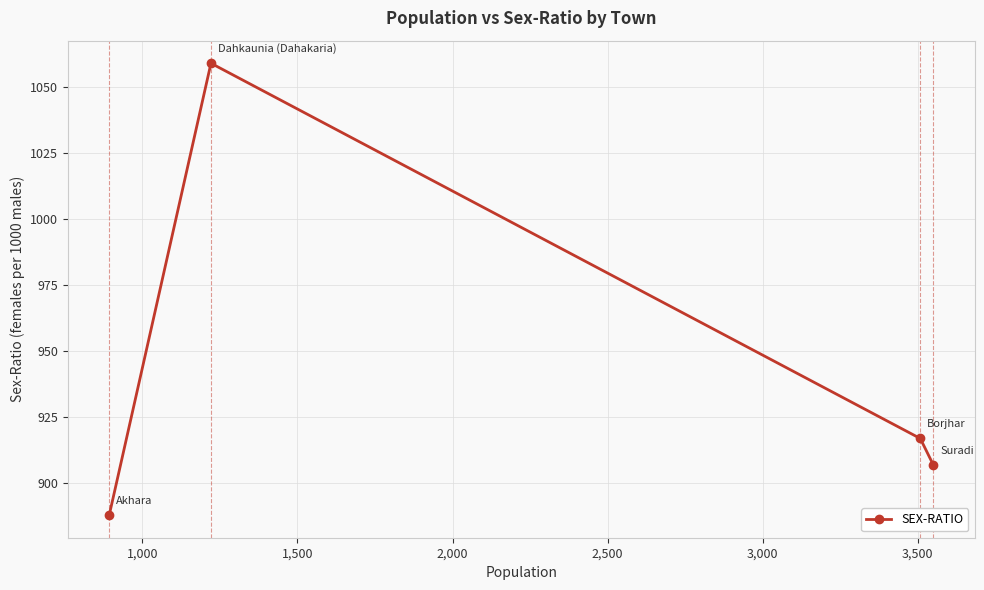

How many points are higher than both their immediate neighbors (excluding endpoints)?

1